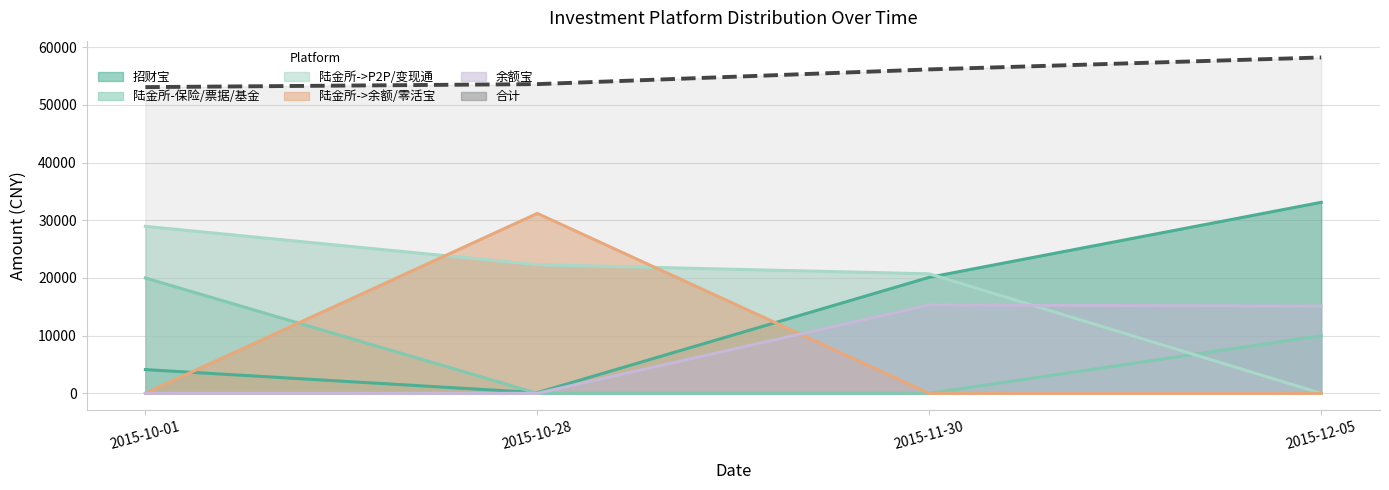

Does the chart display data point markers on the line(s)?

No